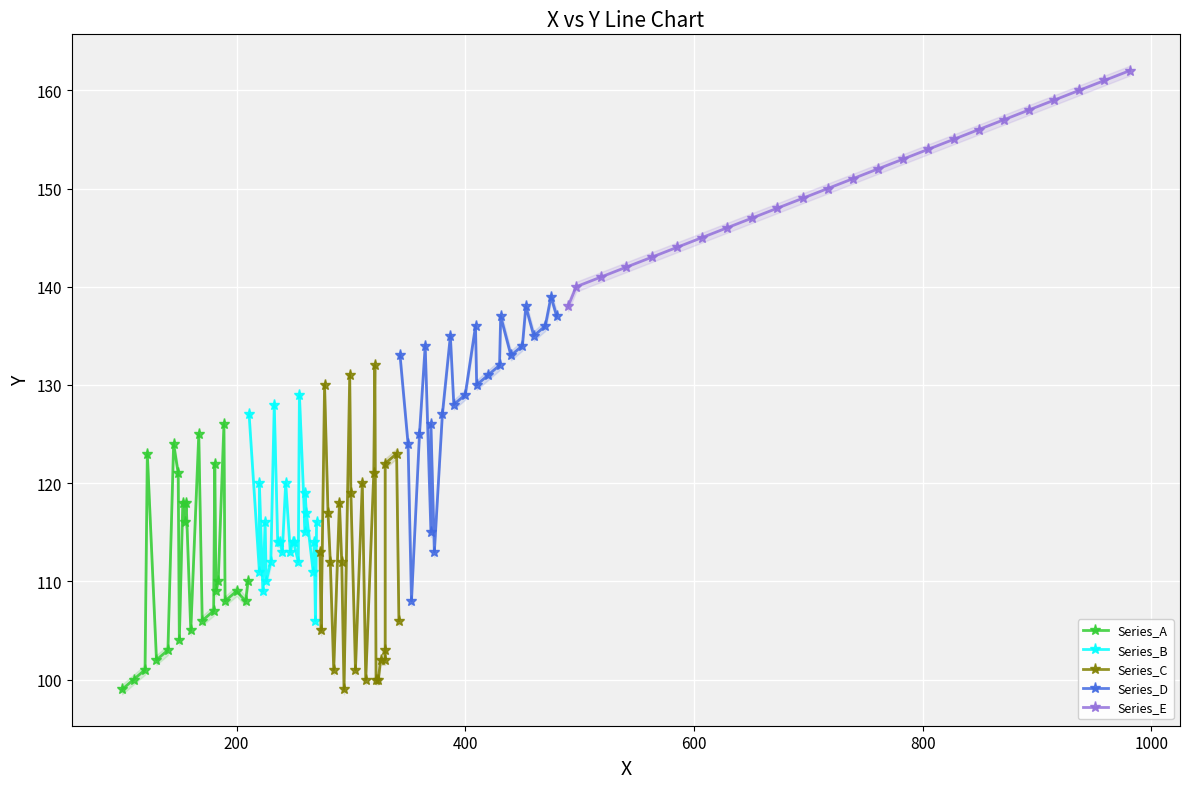

What is the highest value of the Series_A series?

126